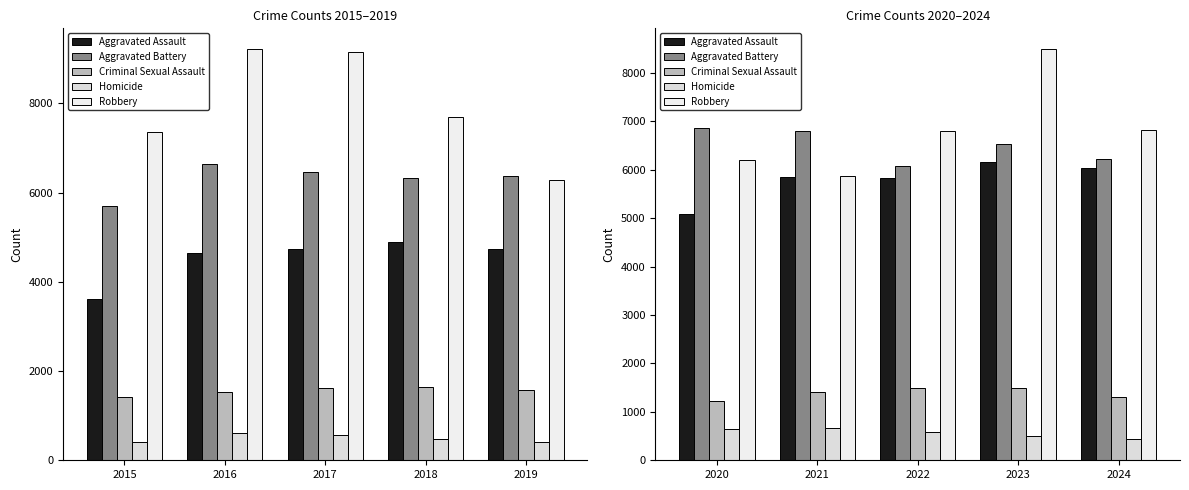

Is it true that Robbery equals 13371 at 2023?

False